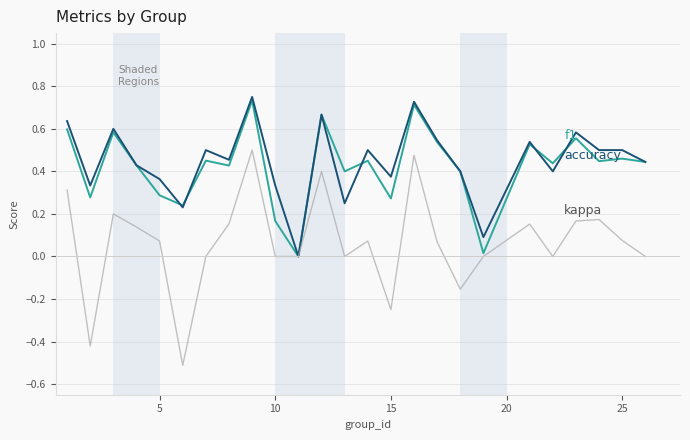

What is the minimum value shown in the chart?

-0.5